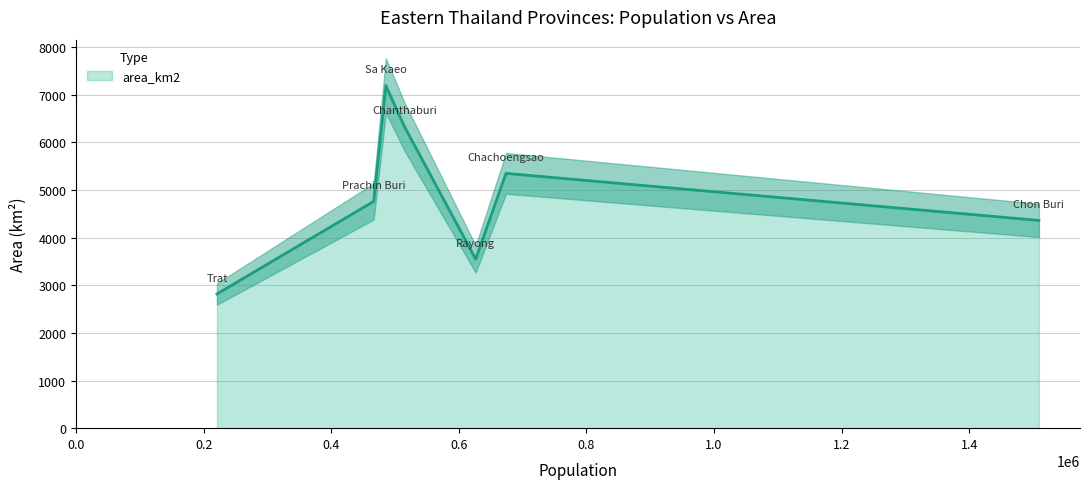

What is the change in value from Chanthaburi to Sa Kaeo?

+857.1